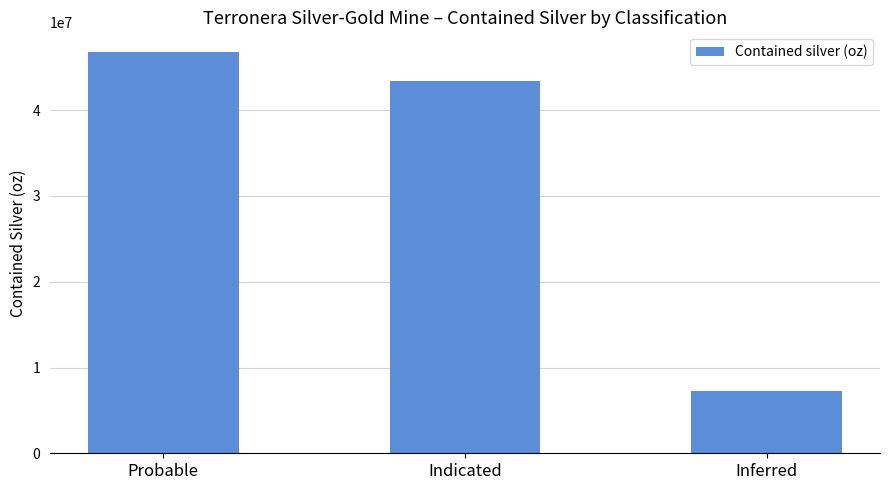

How many data points does each series have?

3